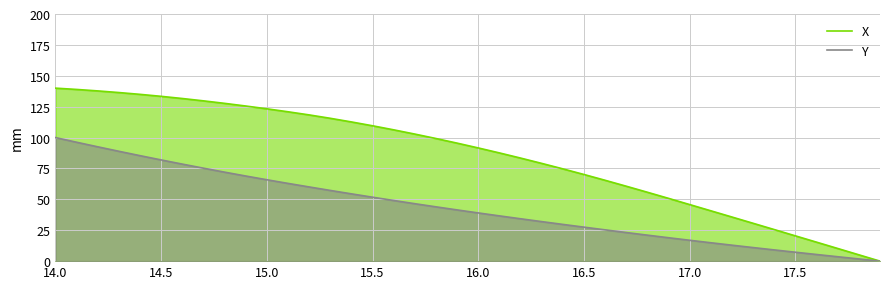

Which series has the largest total across all categories?

X